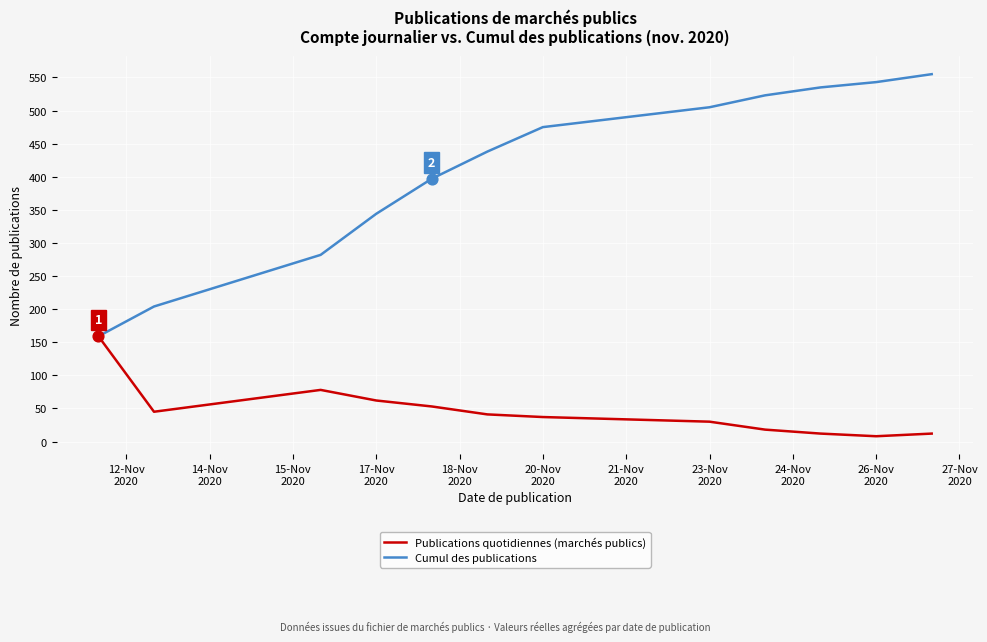

What are all the series names shown in the legend?

Publications quotidiennes (marchés publics), Cumul des publications